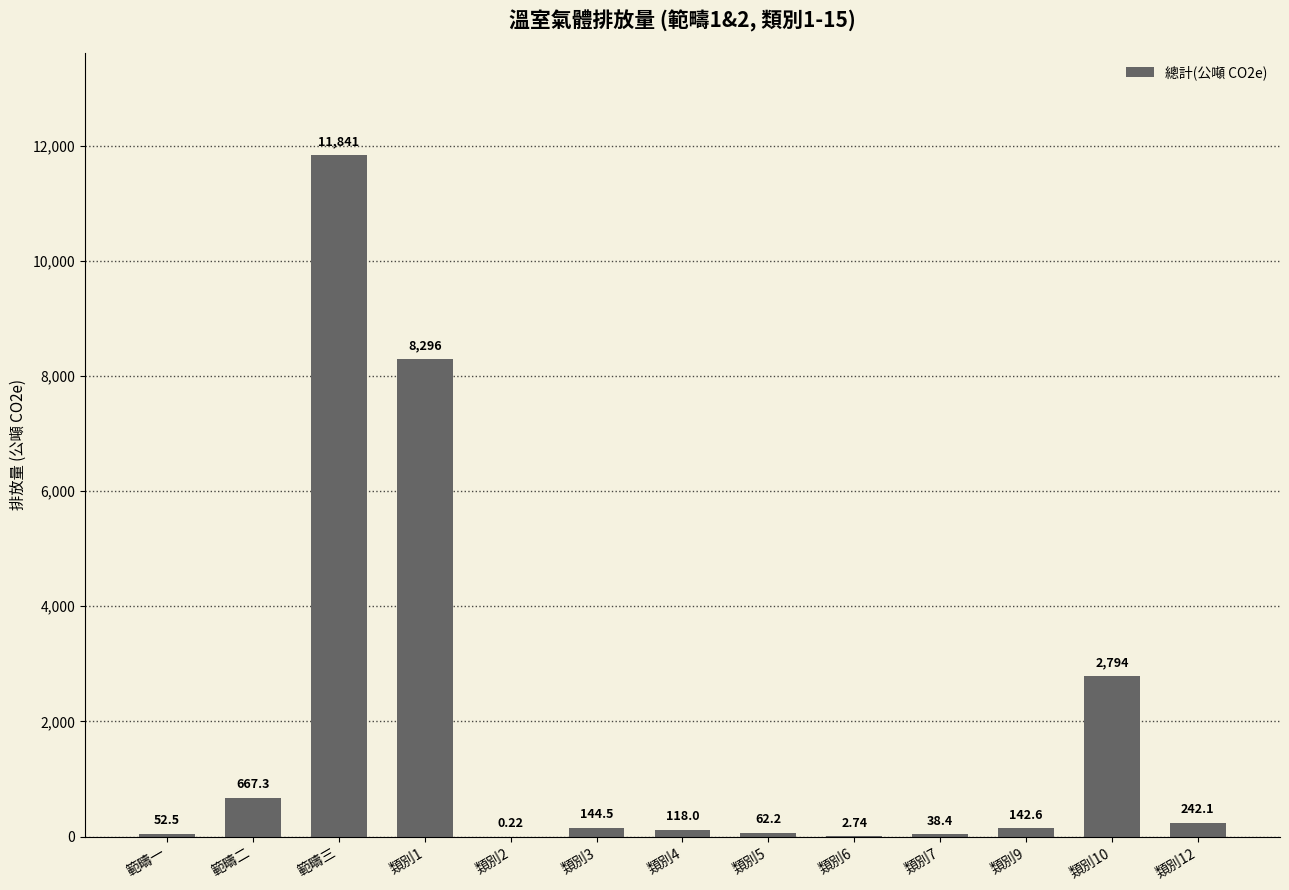

What is the sum of the values at 類別10 and 類別12?

3036.2